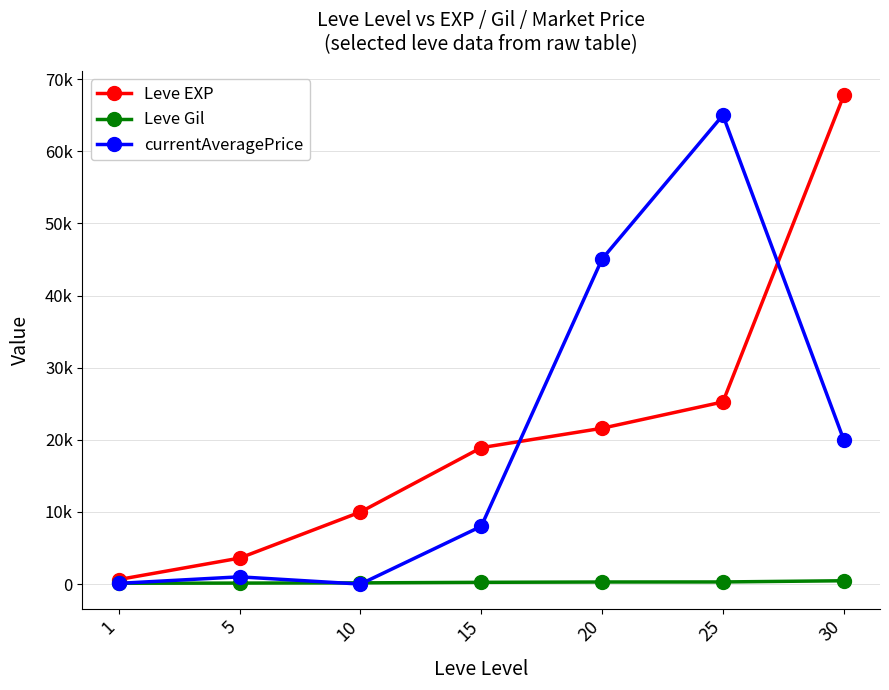

Is it true that Leve Gil equals 245.0 at 15?

True